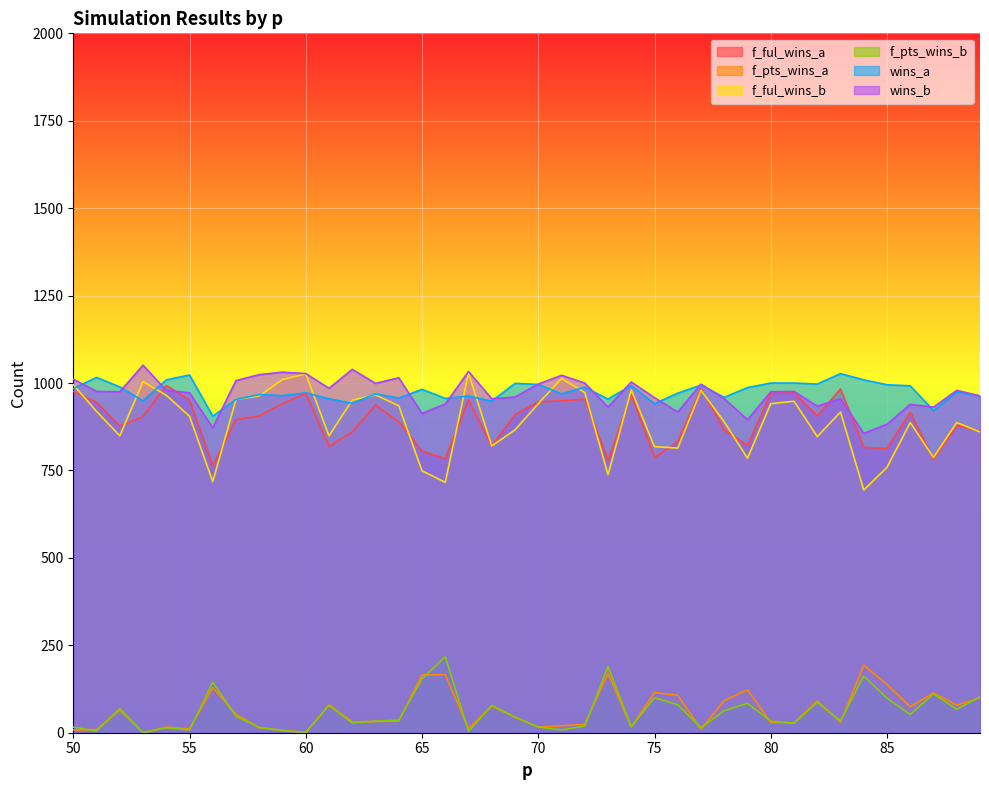

What is the average value of the f_ful_wins_b series?

891